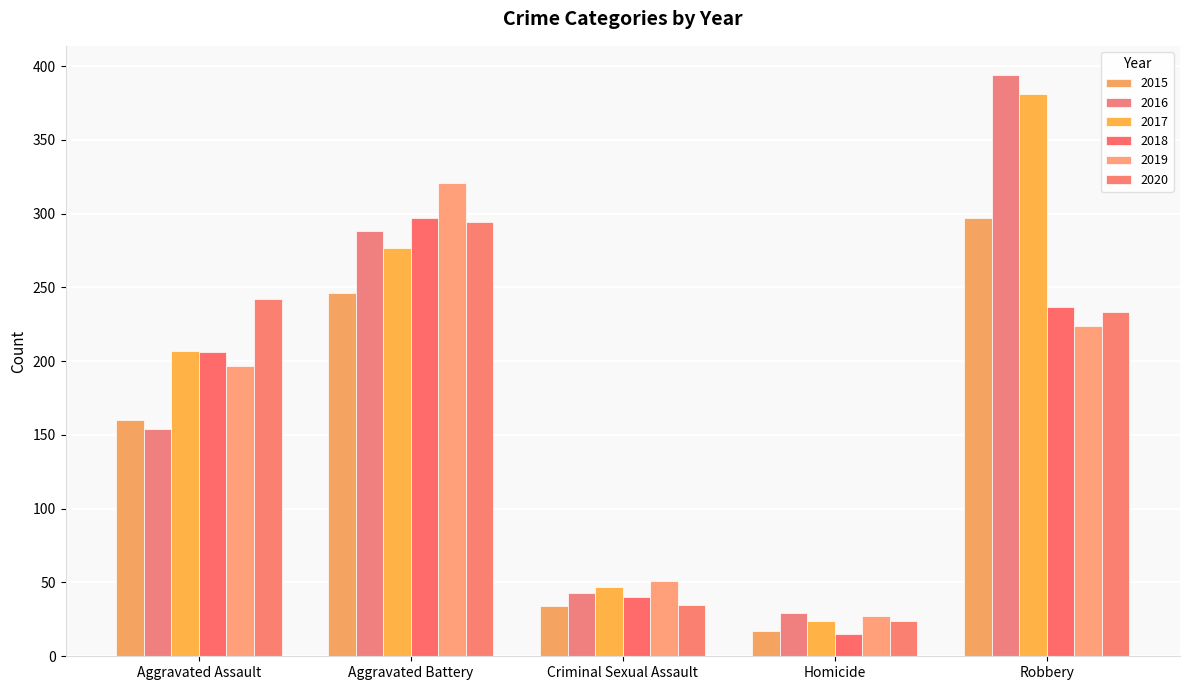

What is the maximum value shown in the chart?

394